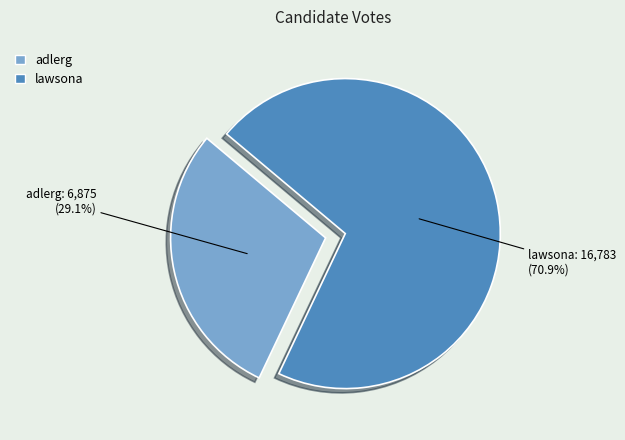

To the nearest percent, what portion does lawsona represent?

71%